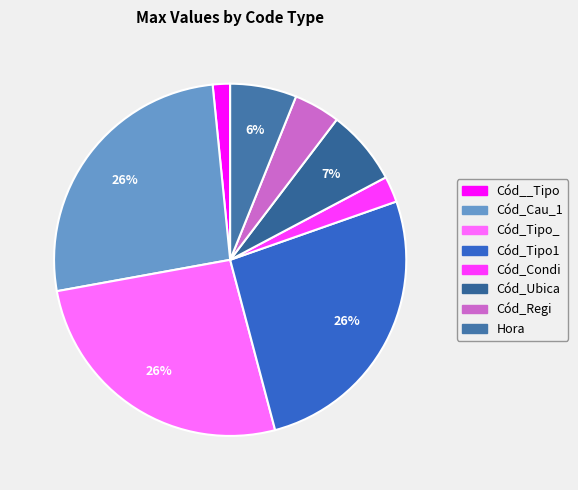

To the nearest percent, what is the average slice percentage?

12%